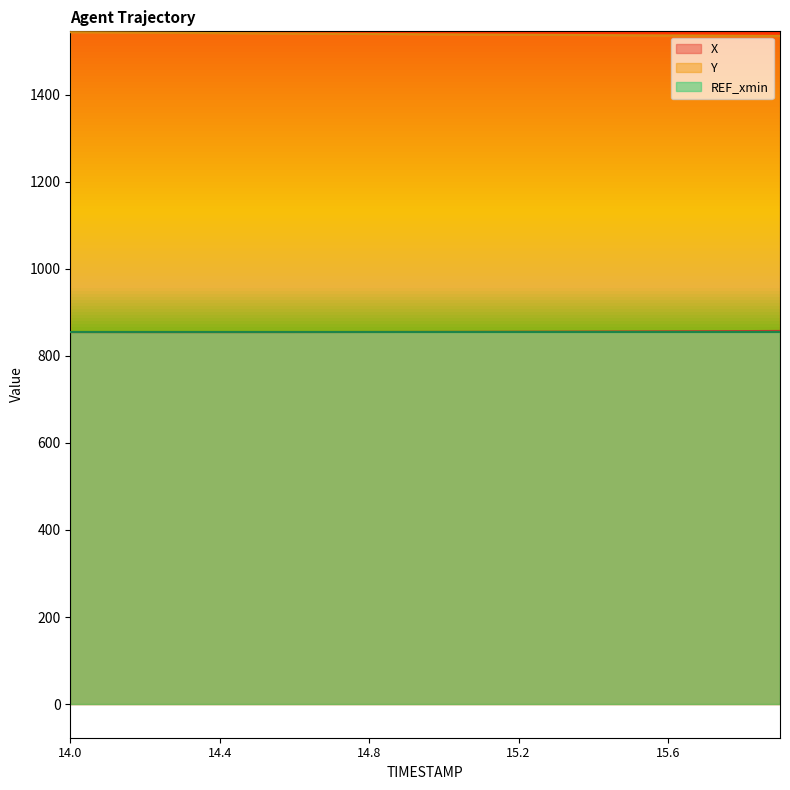

The Y series shows 1026.3 at 15.0. True or false?

False